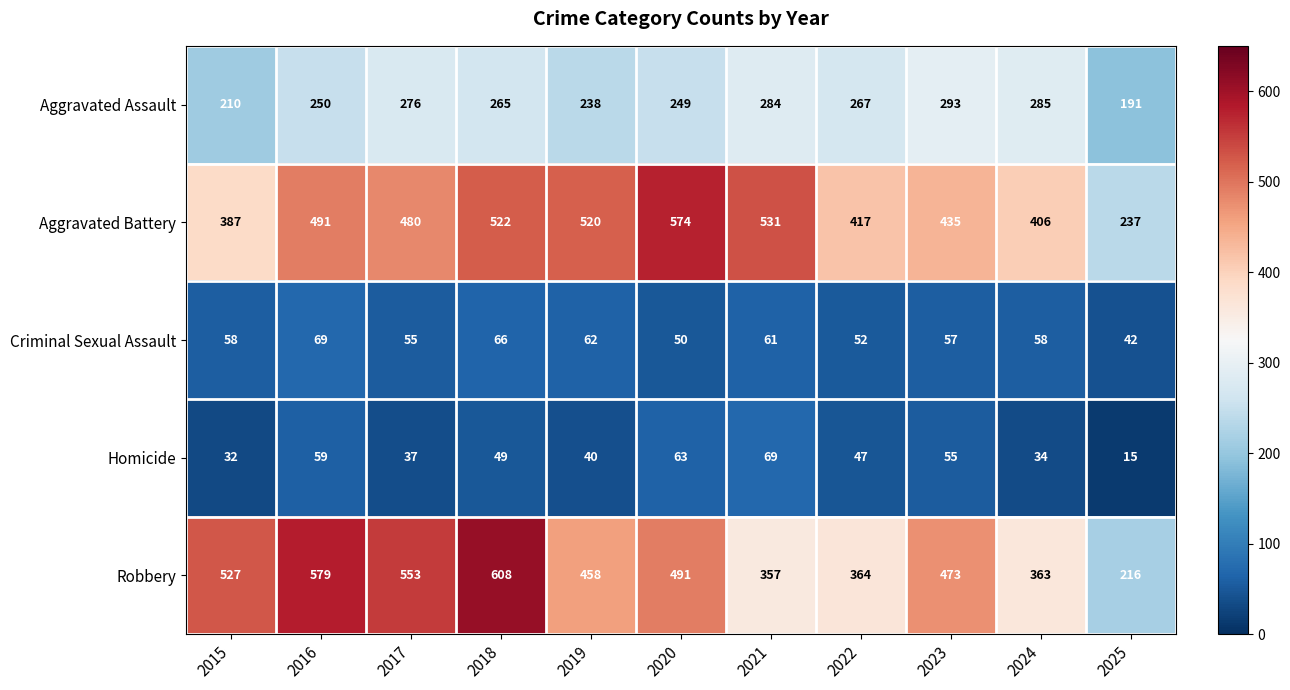

What is the difference between the highest and lowest values at 2023?

418